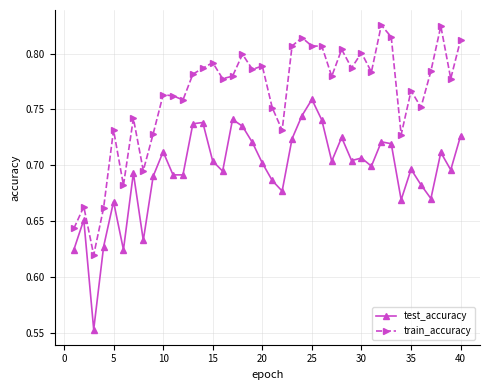

Does the chart display data point markers on the line(s)?

Yes